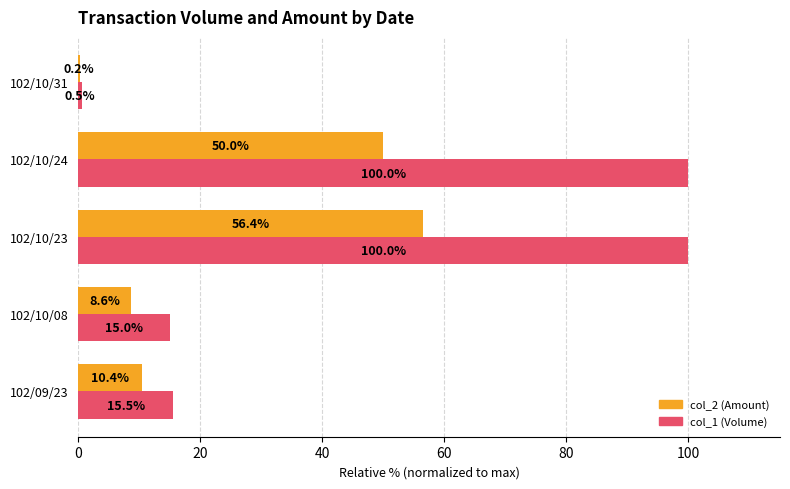

At which category is the sum across all series the highest?

102/10/23